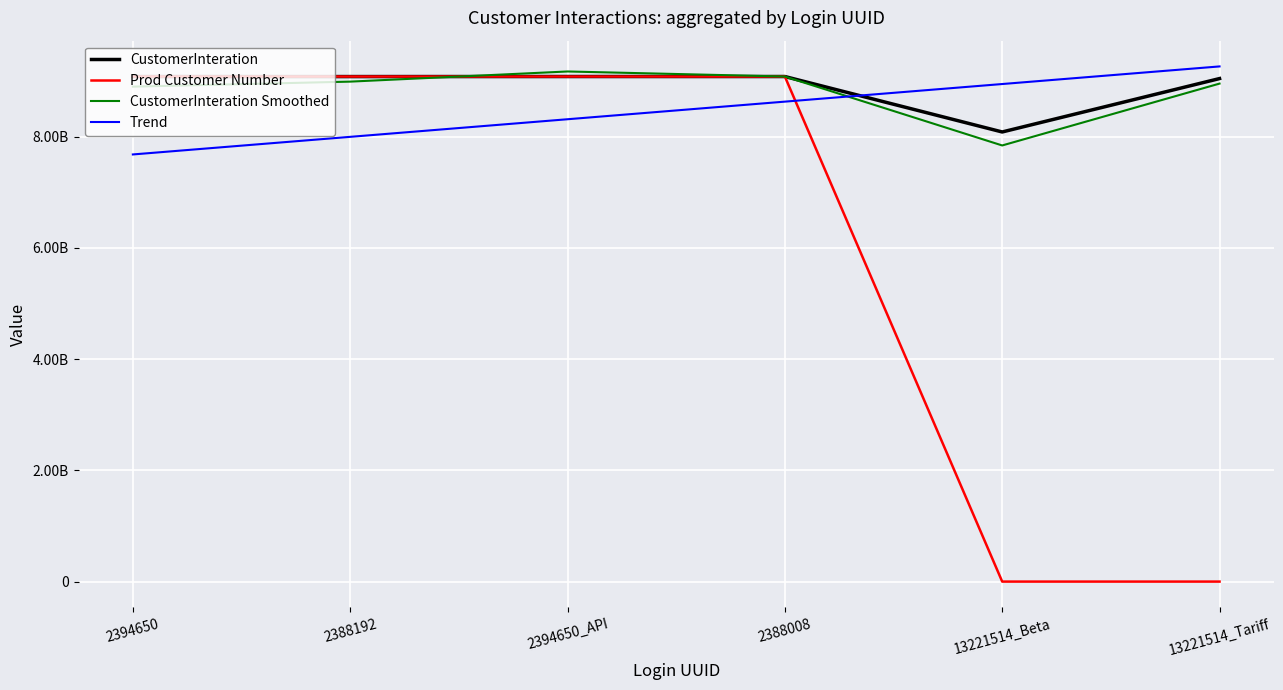

What are all the series names shown in the legend?

CustomerInteration, Prod Customer Number, CustomerInteration Smoothed, Trend